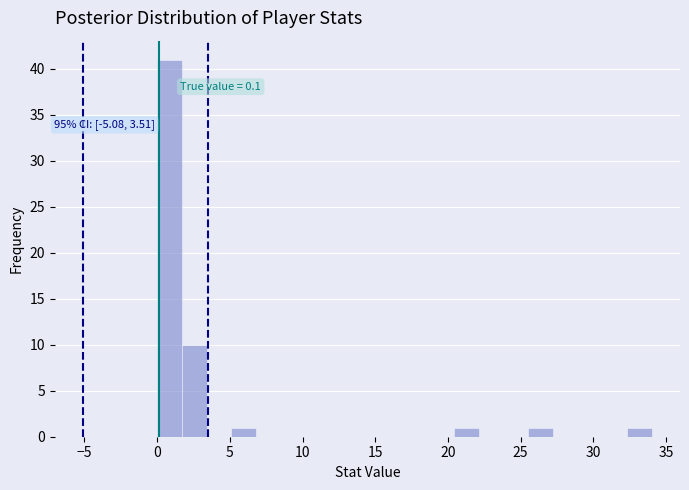

Read against the x-axis, roughly where is the centre of the tallest bar?

1.0